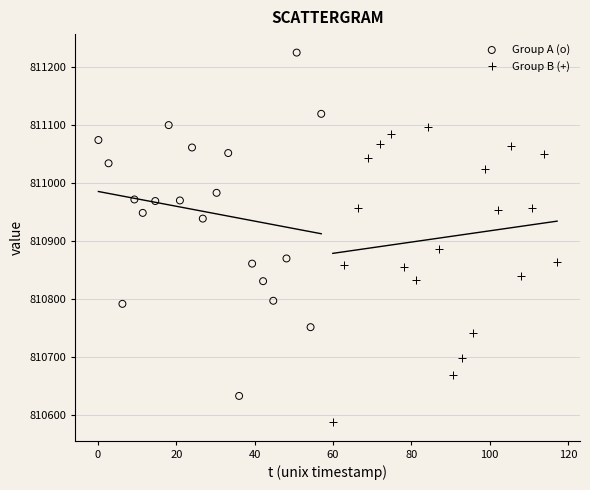

Which series has the largest Y range (max minus min)?

Group A (o)